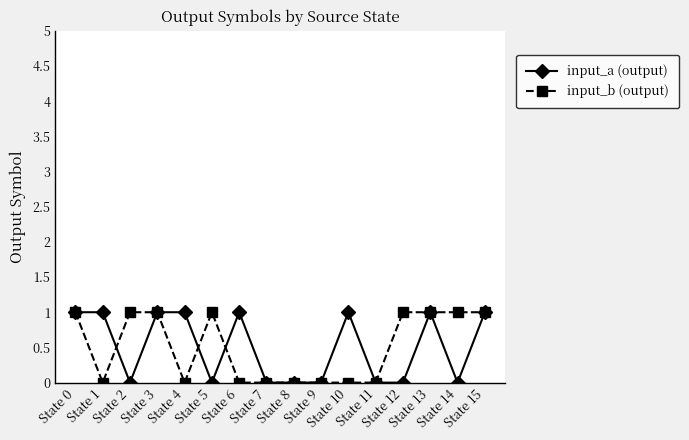

What is the value of the input_b (output) point at the 4th from the left?

1